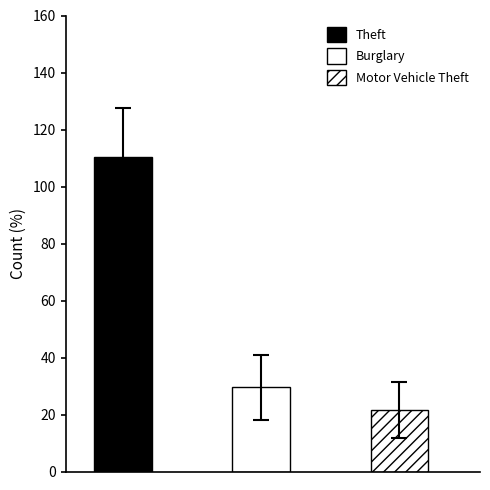

What is the average value of the Motor Vehicle Theft series?

22